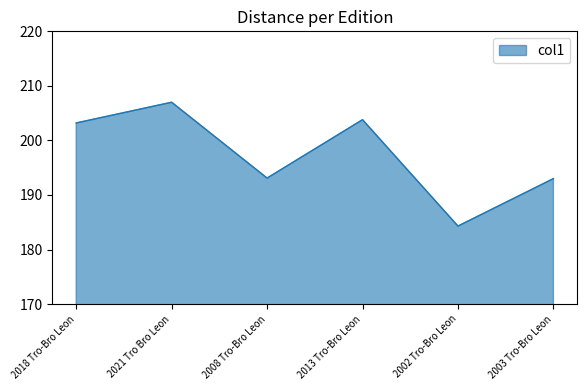

Is it true that the value at 2018 Tro-Bro Leon is 339.0?

False